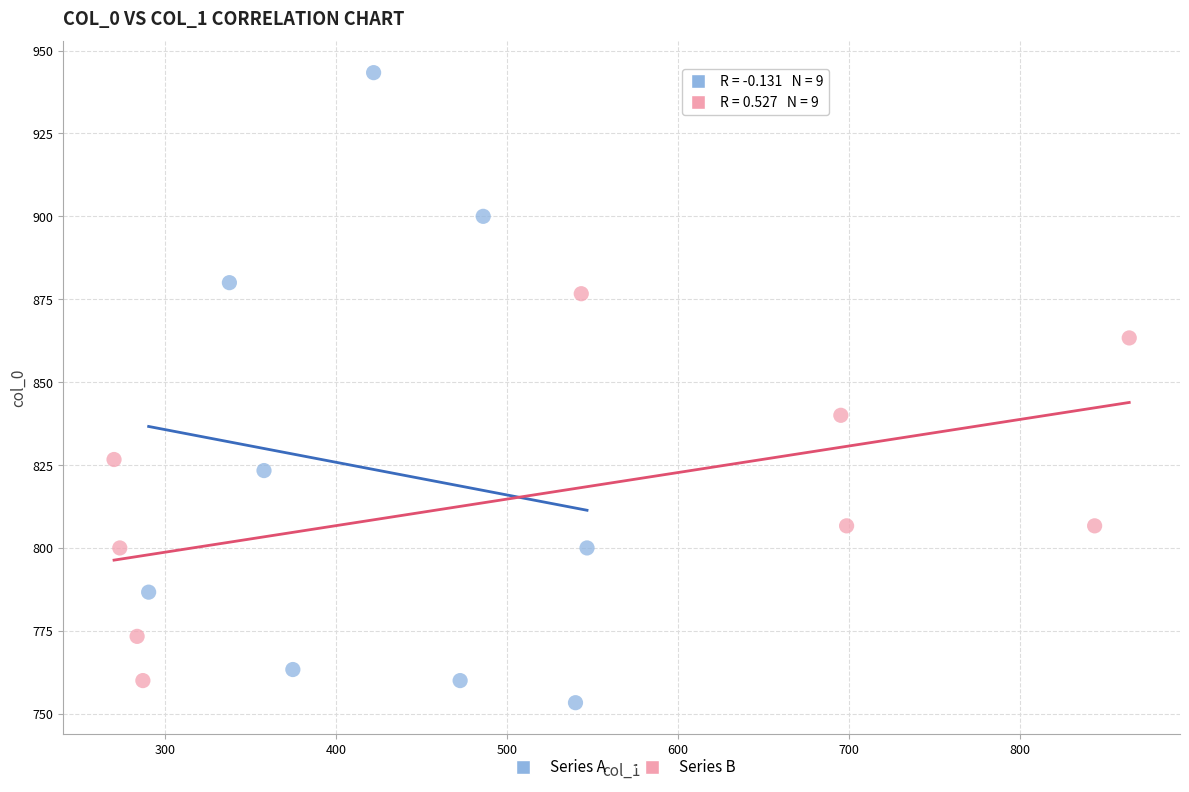

Which series has the widest spread of Y values?

Series A